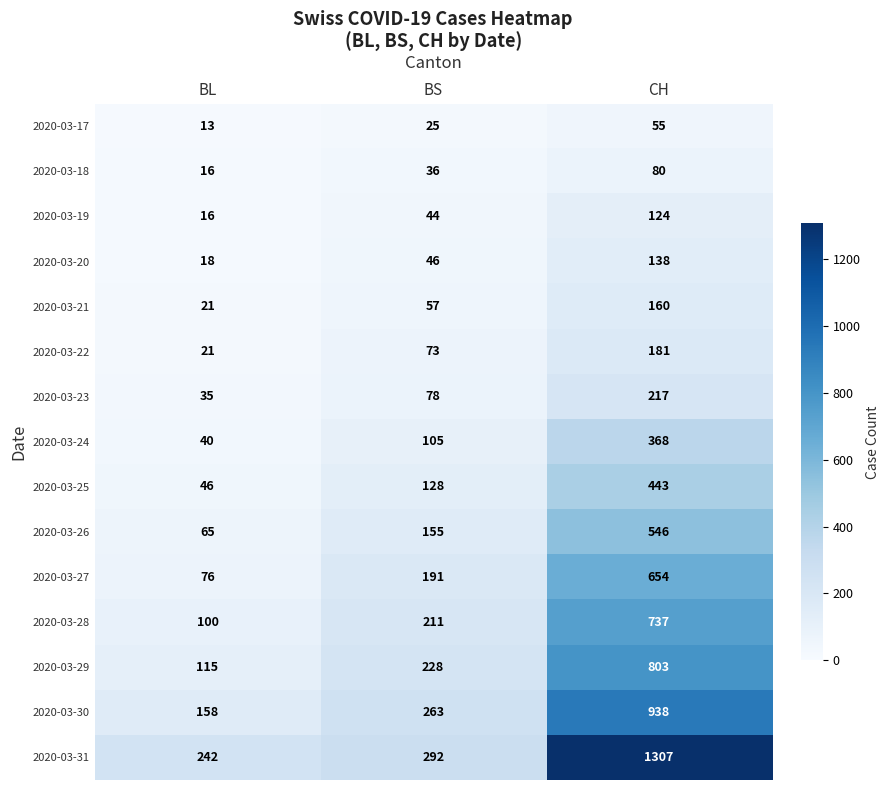

Between BL and BS, which series saw the biggest shift?

2020-03-27